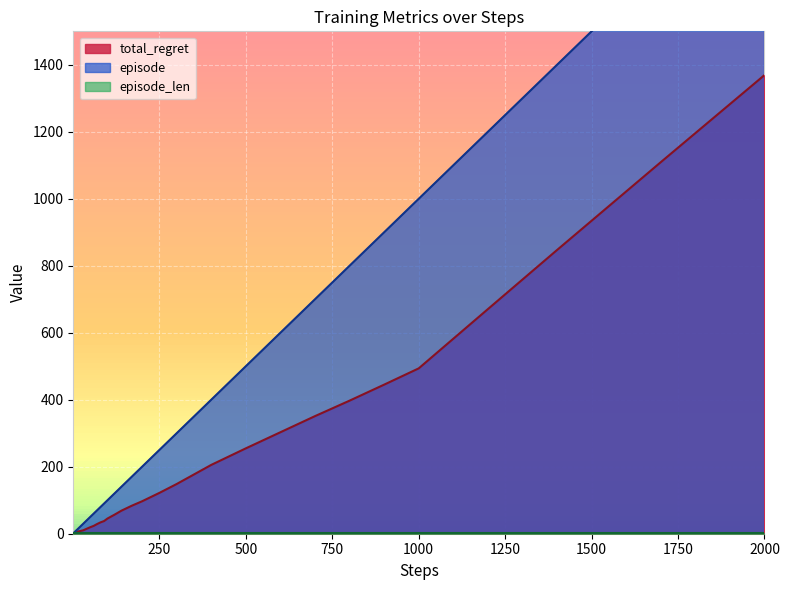

Is it true that total_regret equals 62.0 at 500?

False